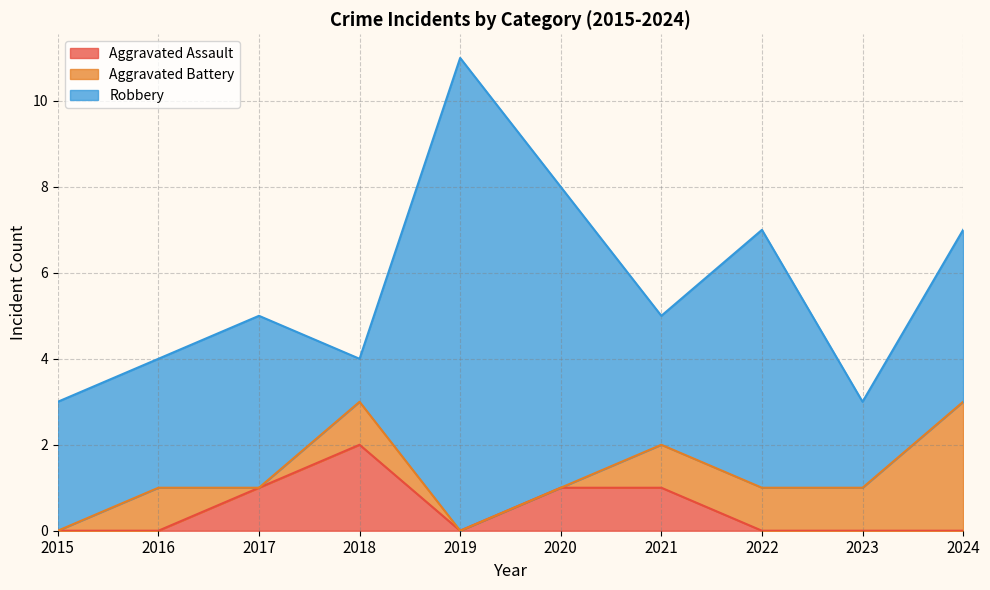

What value does the Robbery series have at 2018?

1